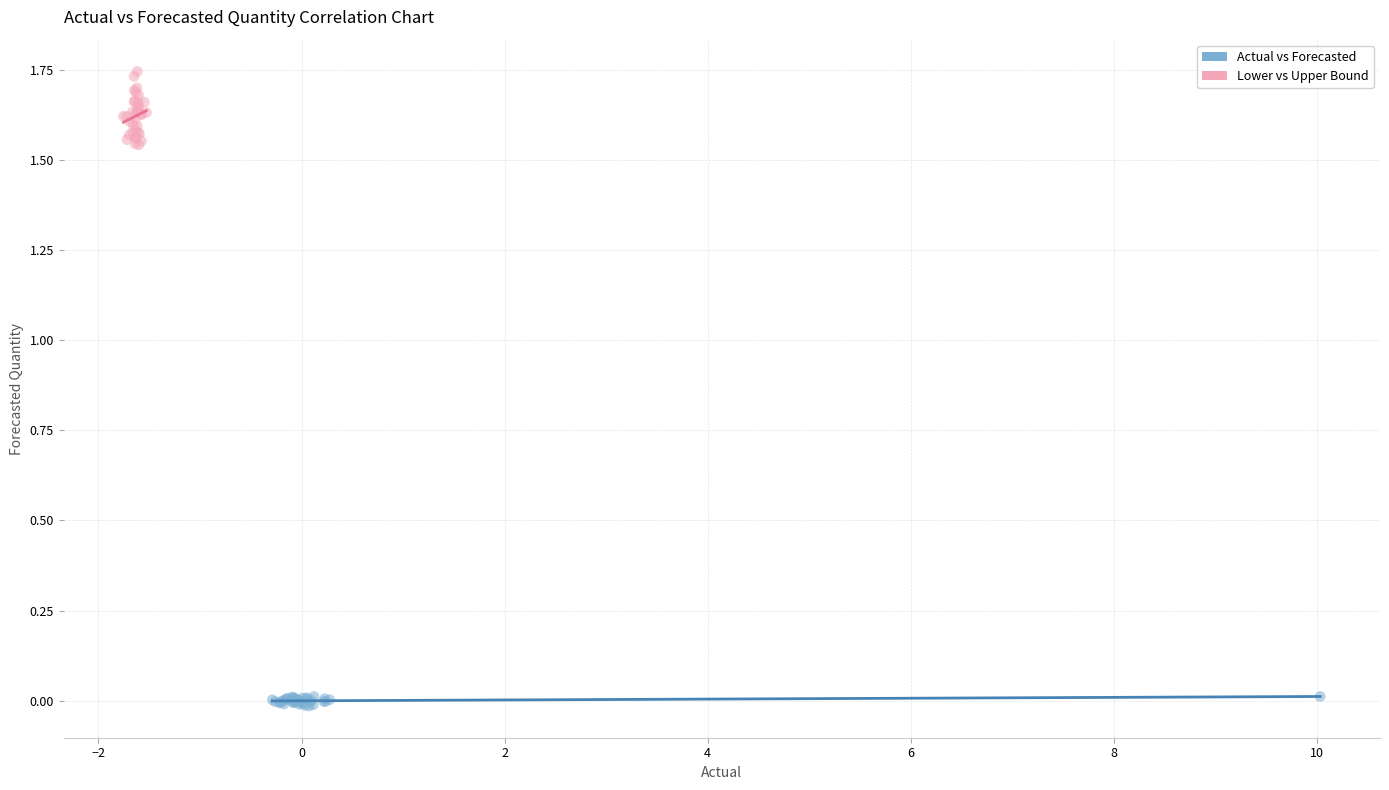

Which series contains the lowest Y value?

Actual vs Forecasted